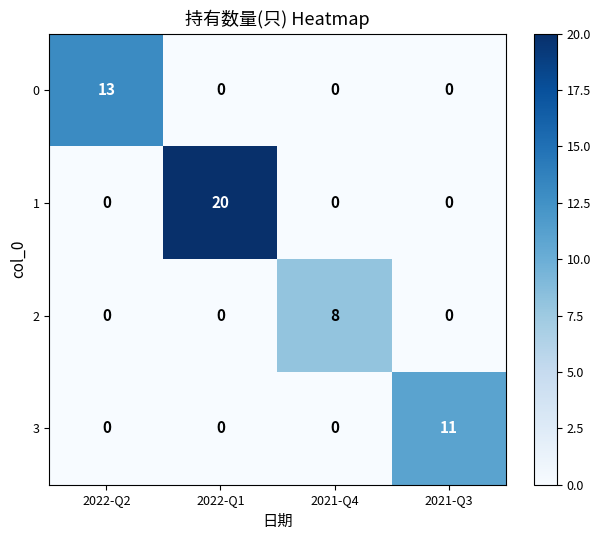

What is the sum of all 3 values?

11